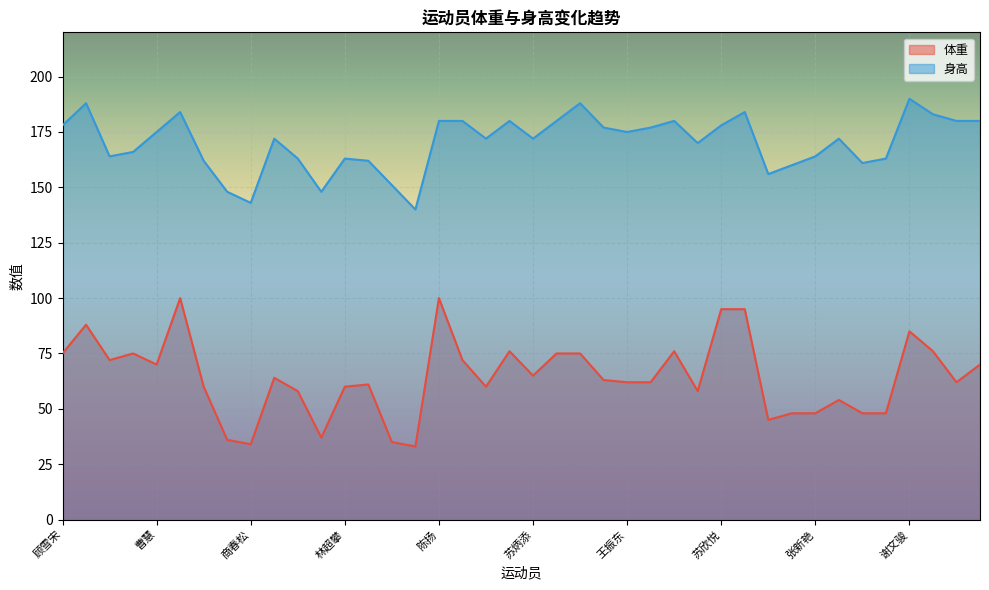

Which has a higher value, 苏欣悦 or 邓书弟?

苏欣悦